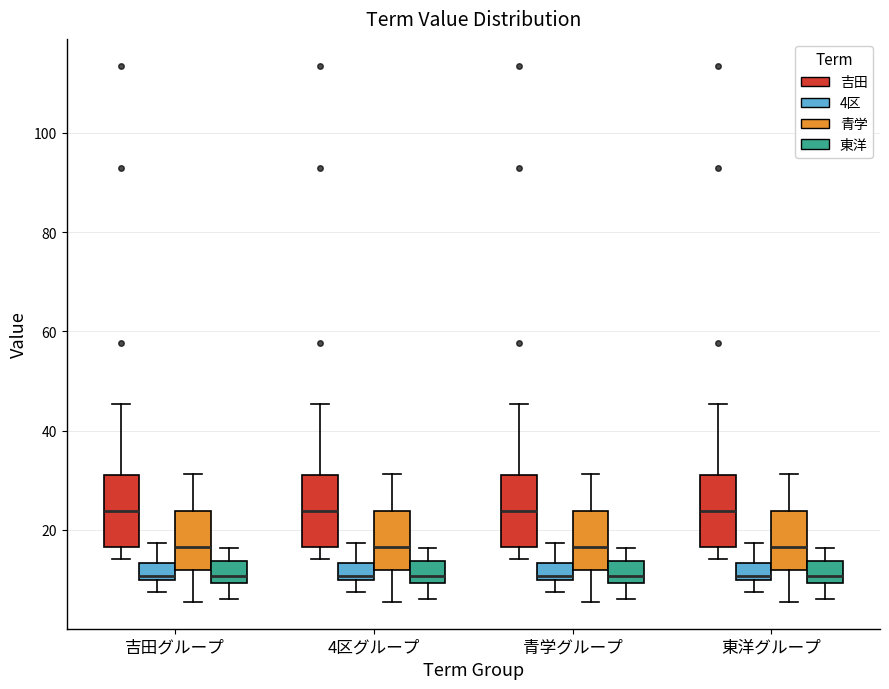

Where is the lower edge of the box for 吉田グループ (青学) on the y-axis? The values are not printed on the chart, so give them approximately, as read against the axis.

12